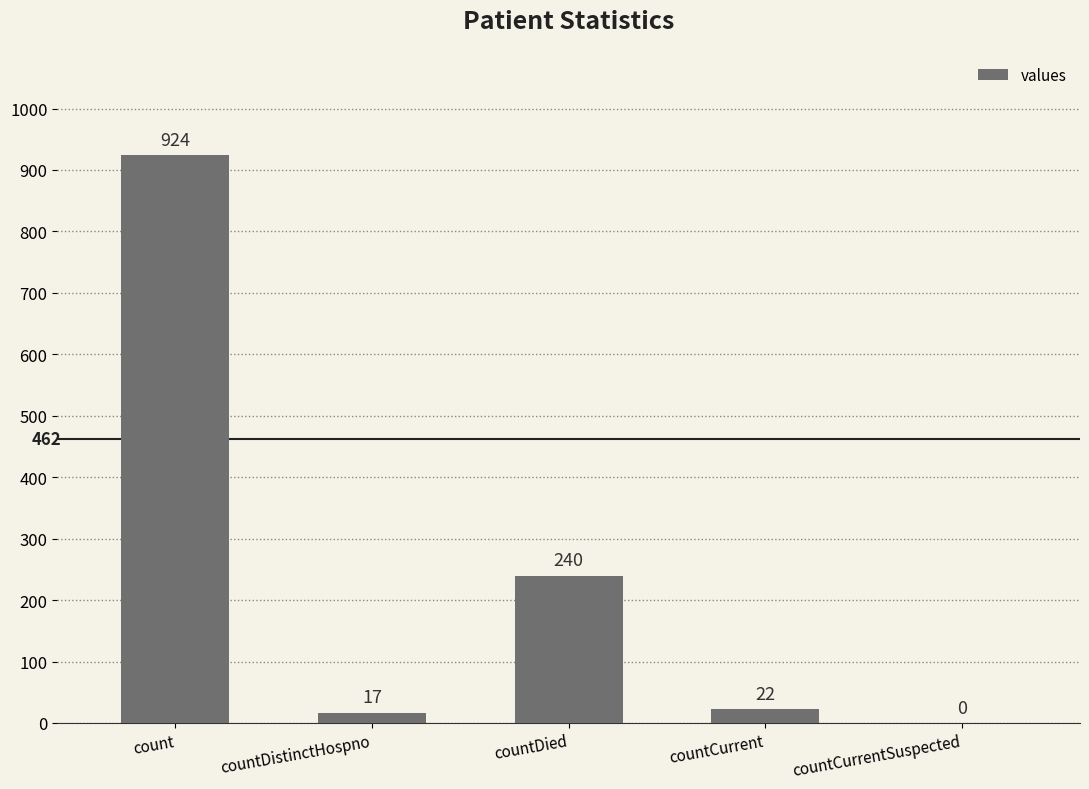

At which label does the data first exceed 22?

count